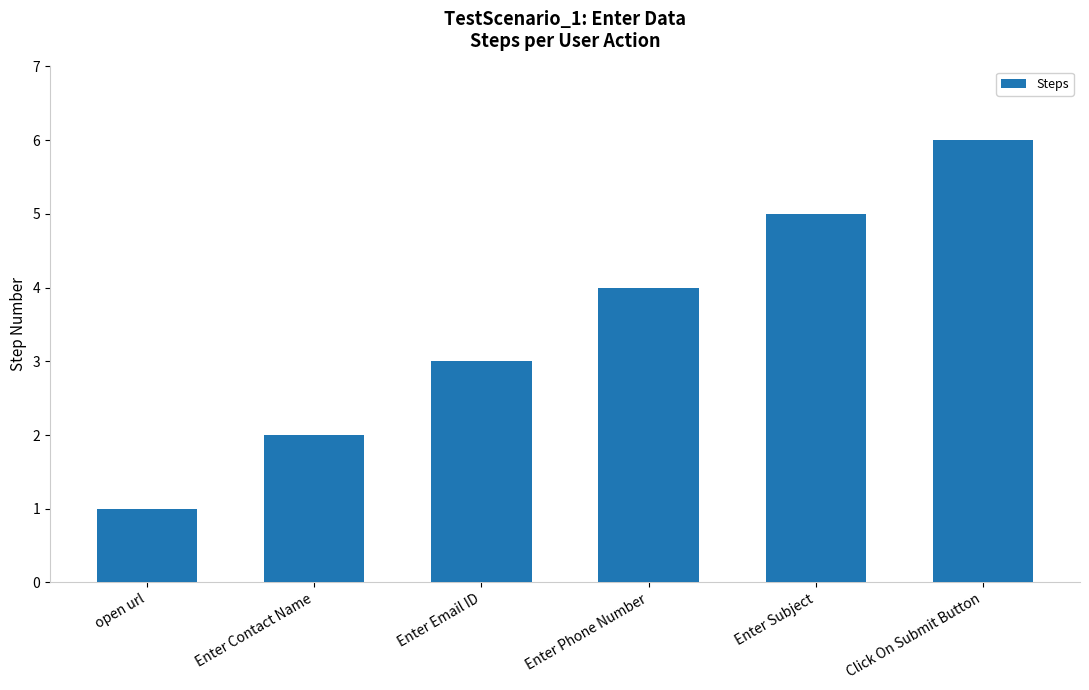

How many values are below 4?

3